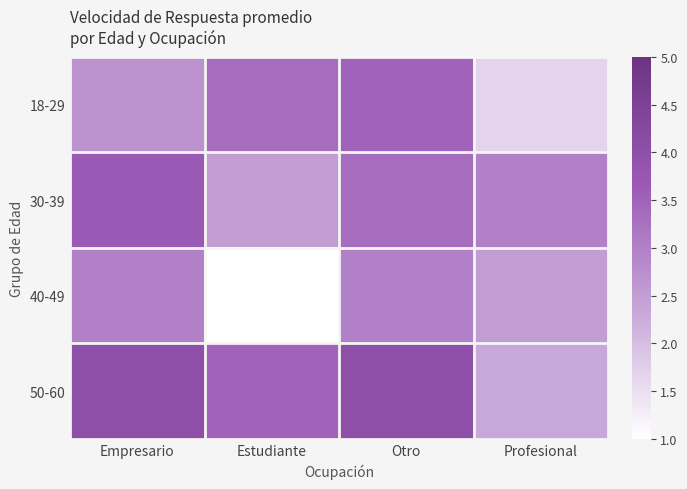

At which category is the sum across all series the highest?

Otro